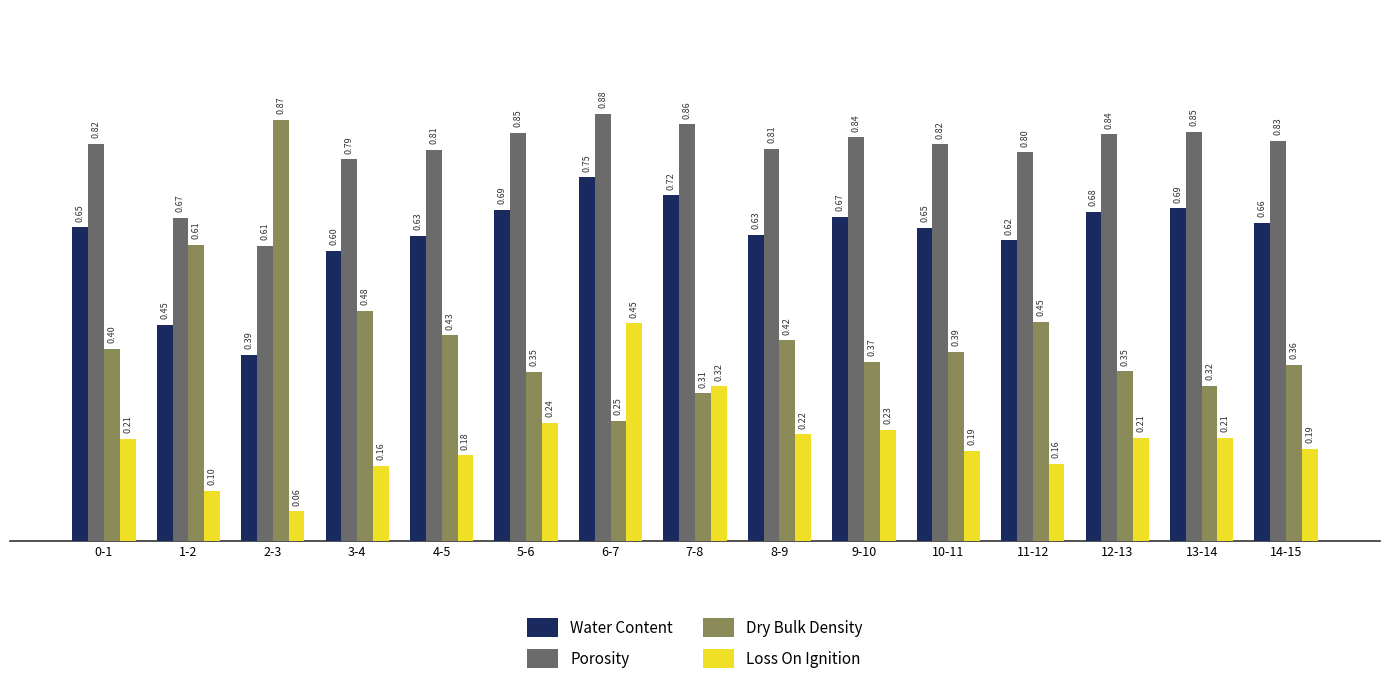

Which series changed the most between 5-6 and 7-8?

Loss On Ignition